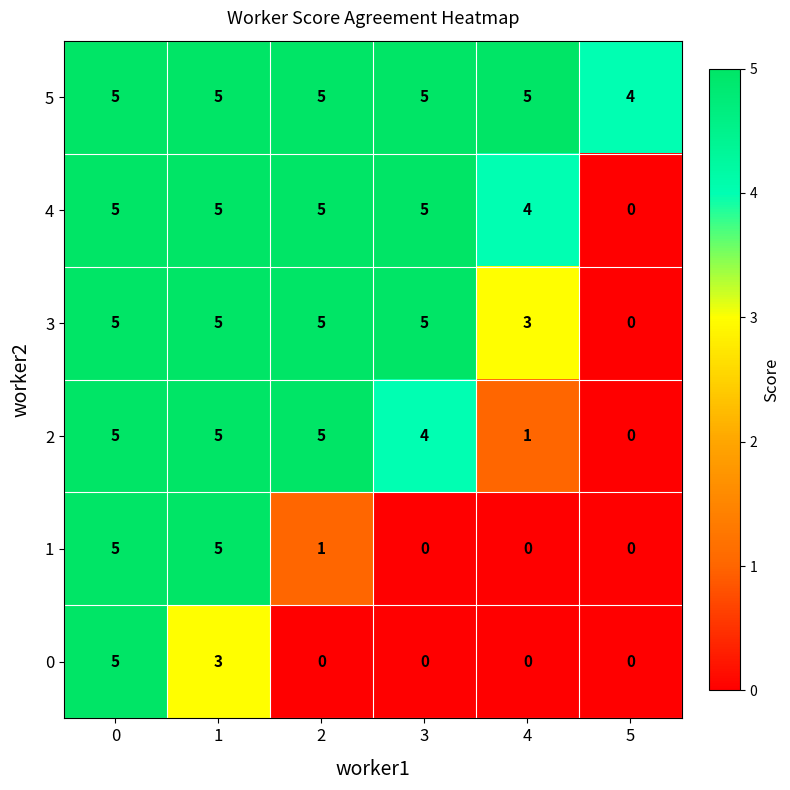

Is it true that 3 equals 3 at 4?

True